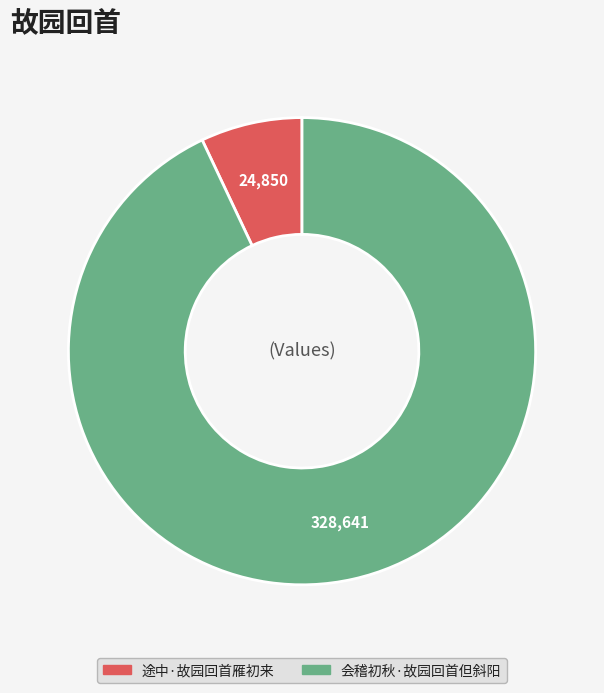

Which has a higher value, 会稽初秋·故园回首但斜阳 or 途中·故园回首雁初来?

会稽初秋·故园回首但斜阳